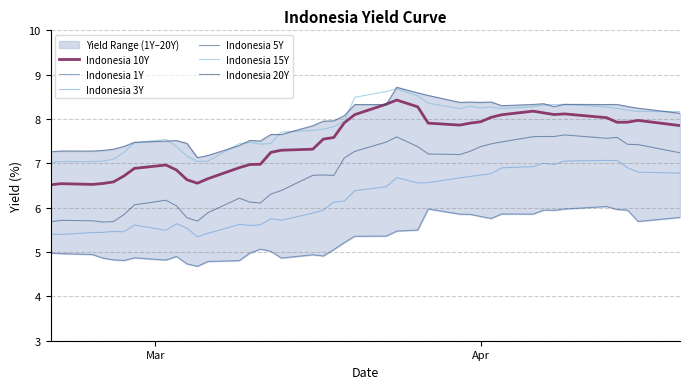

Reading right to left, extract all data points from this chart.

Indonesia 10Y: 7.9	8.0	7.9	7.9	8.0	8.1	8.1	8.1	8.2	8.1	8.0	7.9	7.9	7.9	7.9	8.3	8.4	8.3	8.1	7.9	7.6	7.5	7.3	7.3	7.2	7.0	7.0	6.9	6.7	6.6	6.6	6.9	7.0	6.9	6.7	6.6	6.5	6.5	6.5	6.5
Indonesia 1Y: 5.8	5.7	5.9	6.0	6.0	6.0	5.9	5.9	5.9	5.9	5.8	5.8	5.8	5.9	6.0	5.5	5.5	5.4	5.4	5.2	5.1	4.9	4.9	4.9	5.0	5.1	5.0	4.8	4.8	4.7	4.7	4.9	4.8	4.9	4.8	4.8	4.9	4.9	5.0	5.0
Indonesia 3Y: 6.8	6.8	6.9	7.1	7.1	7.1	7.0	7.0	6.9	6.9	6.8	6.7	6.7	6.7	6.6	6.6	6.7	6.5	6.4	6.1	6.1	5.9	5.9	5.7	5.8	5.6	5.6	5.6	5.4	5.3	5.5	5.6	5.5	5.6	5.5	5.5	5.4	5.4	5.4	5.4
Indonesia 5Y: 7.2	7.4	7.4	7.6	7.6	7.6	7.6	7.6	7.6	7.5	7.4	7.4	7.3	7.2	7.2	7.4	7.6	7.5	7.3	7.1	6.7	6.7	6.7	6.4	6.3	6.1	6.1	6.2	5.9	5.7	5.8	6.0	6.2	6.1	5.8	5.7	5.7	5.7	5.7	5.7
Indonesia 15Y: 8.2	8.2	8.2	8.2	8.3	8.3	8.3	8.3	8.3	8.2	8.3	8.3	8.3	8.2	8.4	8.5	8.7	8.6	8.5	8.0	7.8	7.8	7.7	7.7	7.4	7.4	7.5	7.4	7.0	7.0	7.2	7.4	7.5	7.5	7.2	7.1	7.1	7.0	7.0	7.0
Indonesia 20Y: 8.1	8.2	8.3	8.3	8.3	8.3	8.3	8.3	8.3	8.3	8.4	8.4	8.4	8.4	8.5	8.6	8.7	8.3	8.3	8.1	8.0	8.0	7.8	7.7	7.7	7.5	7.5	7.4	7.2	7.1	7.5	7.5	7.5	7.5	7.4	7.3	7.3	7.3	7.3	7.3